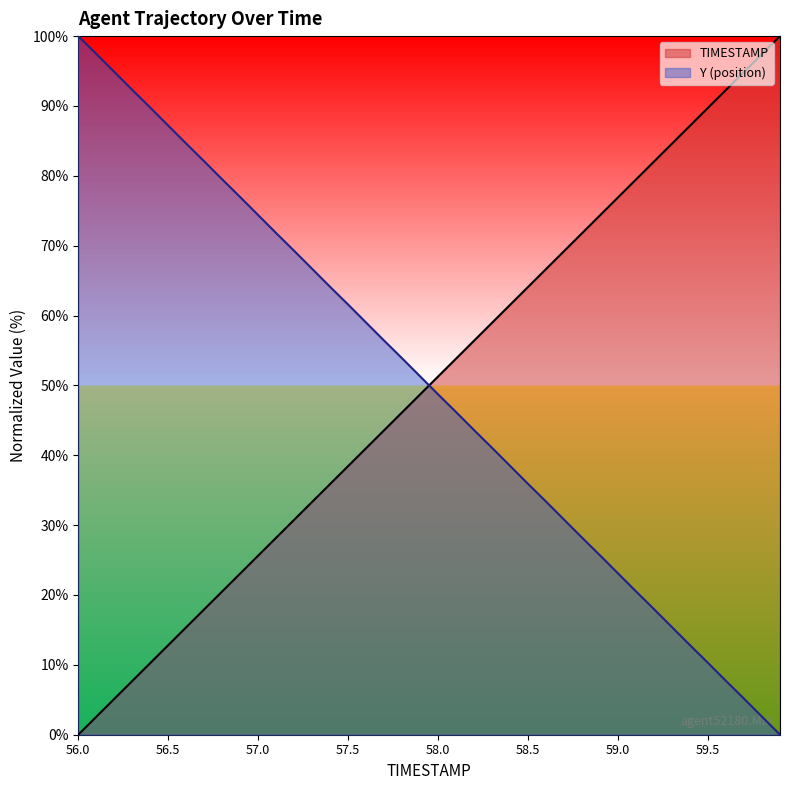

What is the highest value of the TIMESTAMP series?

100.0